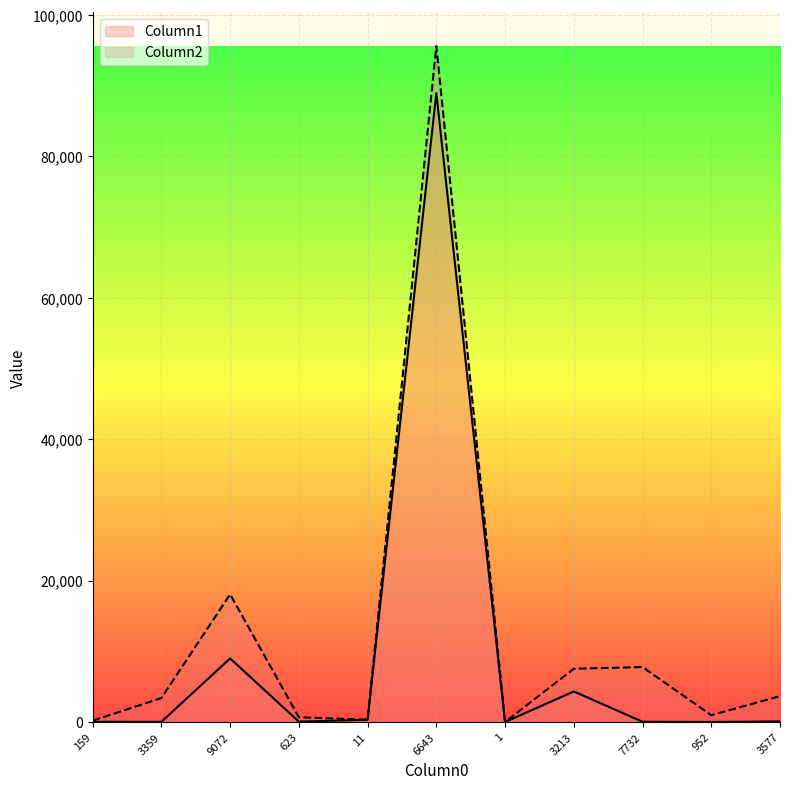

Reading left to right, extract all data points from this chart.

Column1: 159=36	3359=35	9072=8996	623=56	11=324	6643=88942	1=6	3213=4324	7732=43	952=13	3577=91
Column2: 159=195	3359=3394	9072=18068	623=679	11=335	6643=95585	1=7	3213=7537	7732=7775	952=965	3577=3668